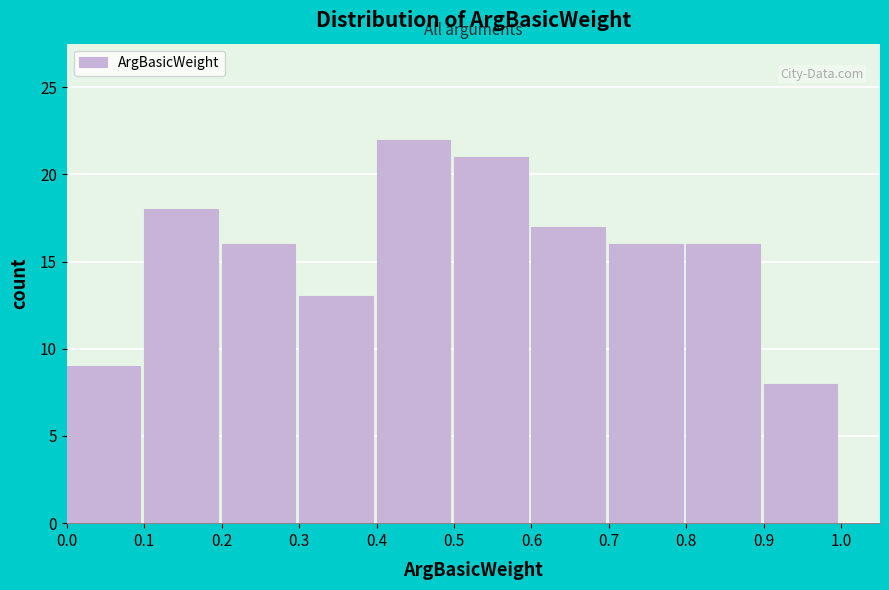

Over which range of the x-axis is the bar tallest?

0.4 to 0.5